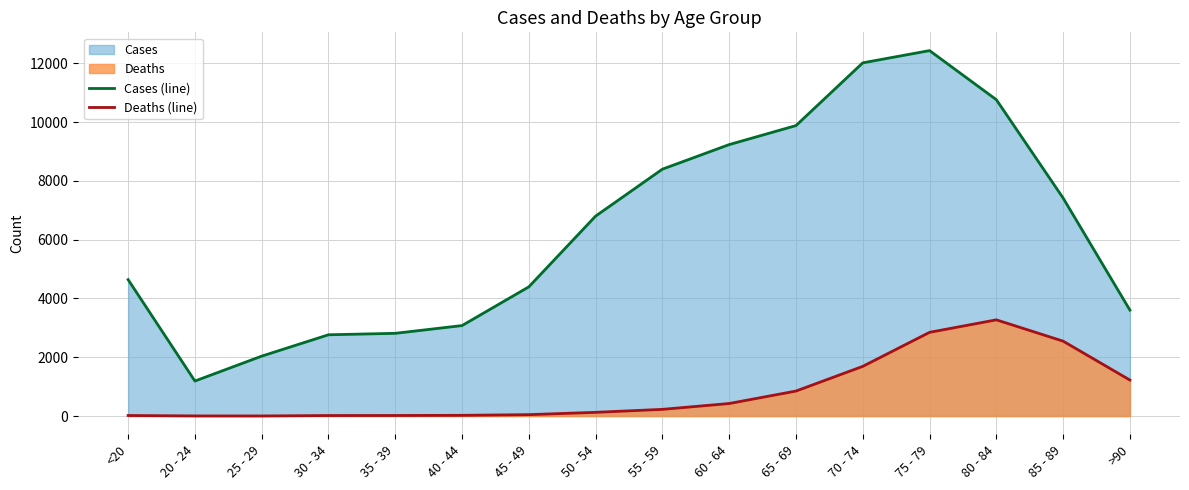

How many lines are shown in the chart?

2